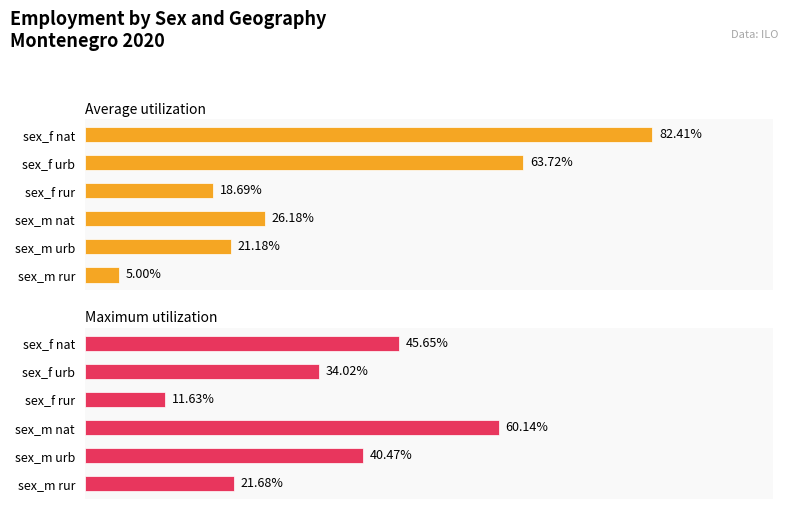

What is the minimum value shown in the chart?

5.0